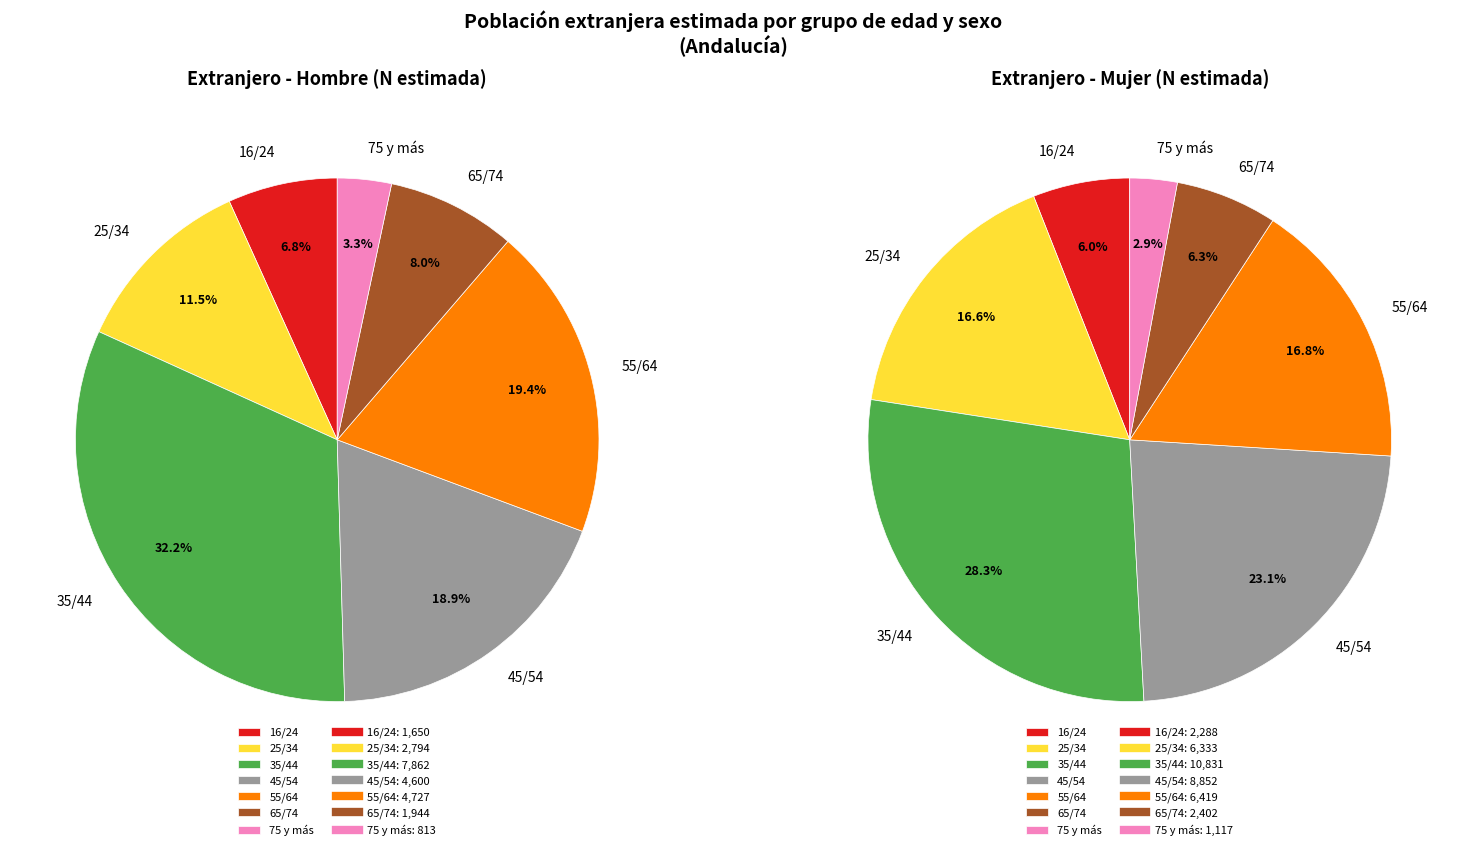

Which slice is the smallest?

75 y más